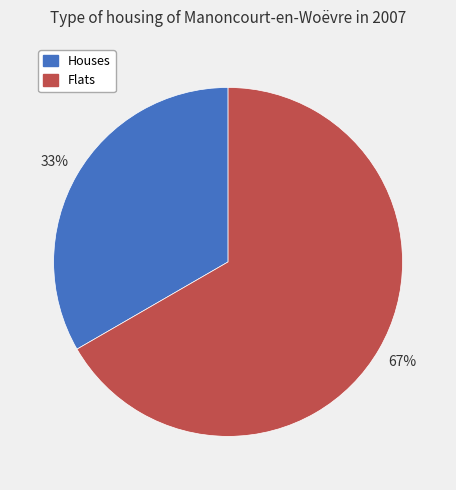

Which category has the biggest portion of the pie?

Flats